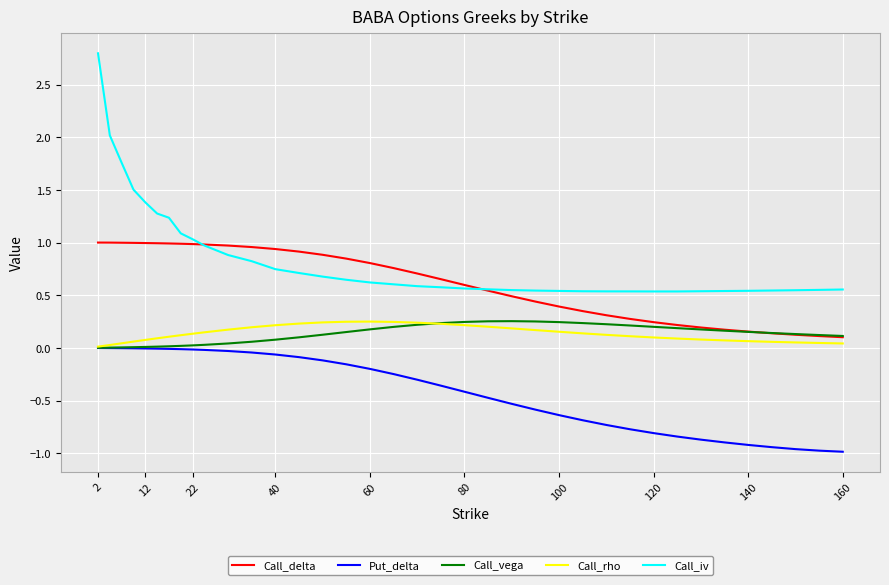

How many series are shown in this chart?

5